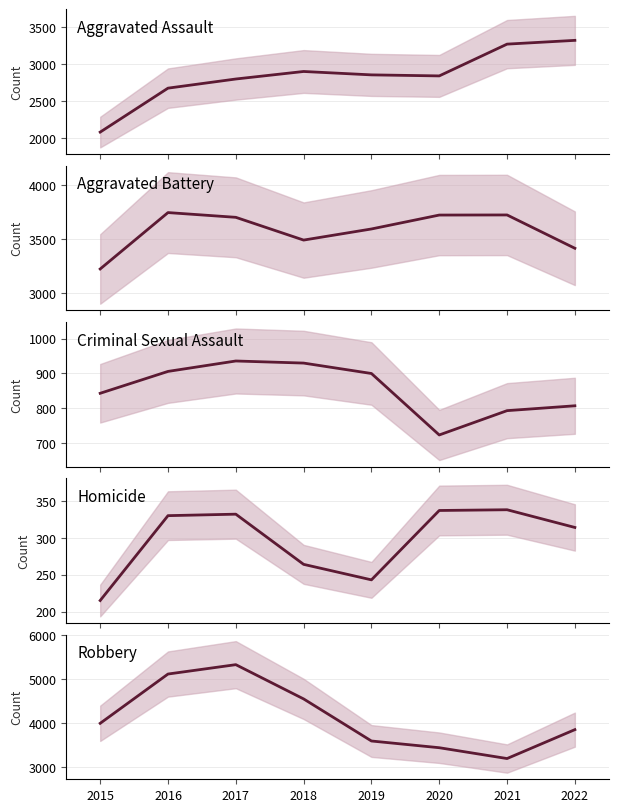

True or false: Homicide and Aggravated Assault cross at least once.

False